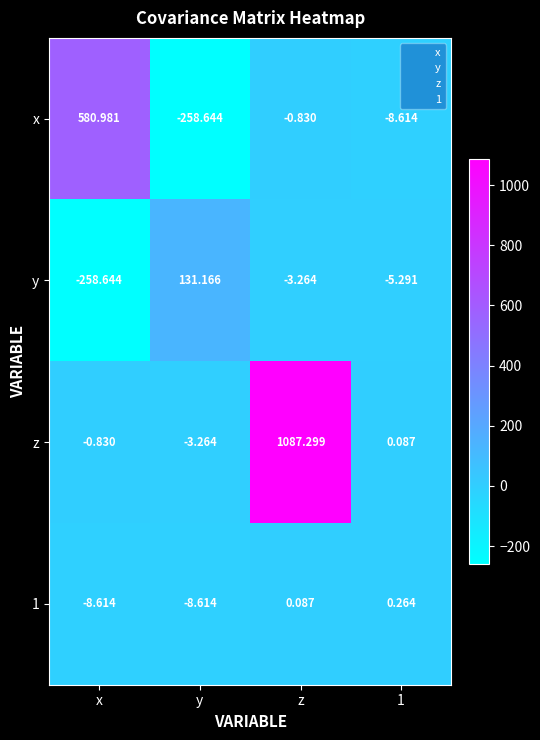

Count the number of categories in the chart.

4